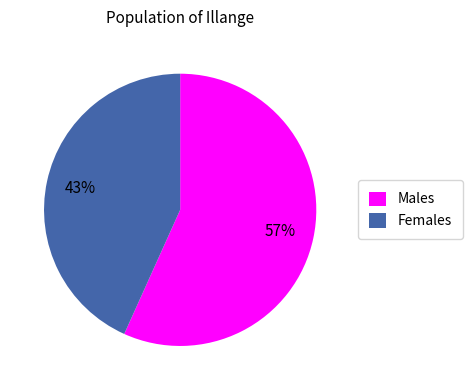

Is it true that Males is 57% of the pie?

True